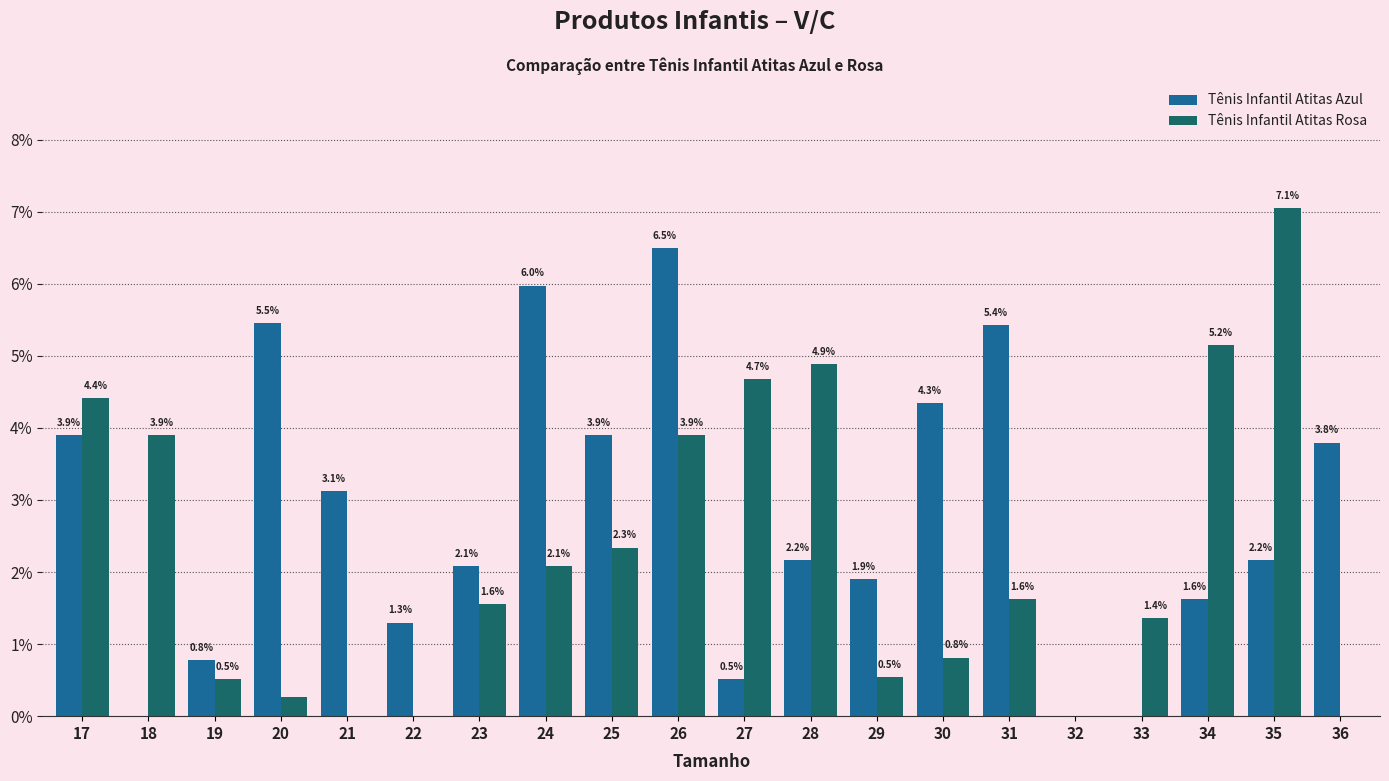

At which category is the sum across all series the highest?

26